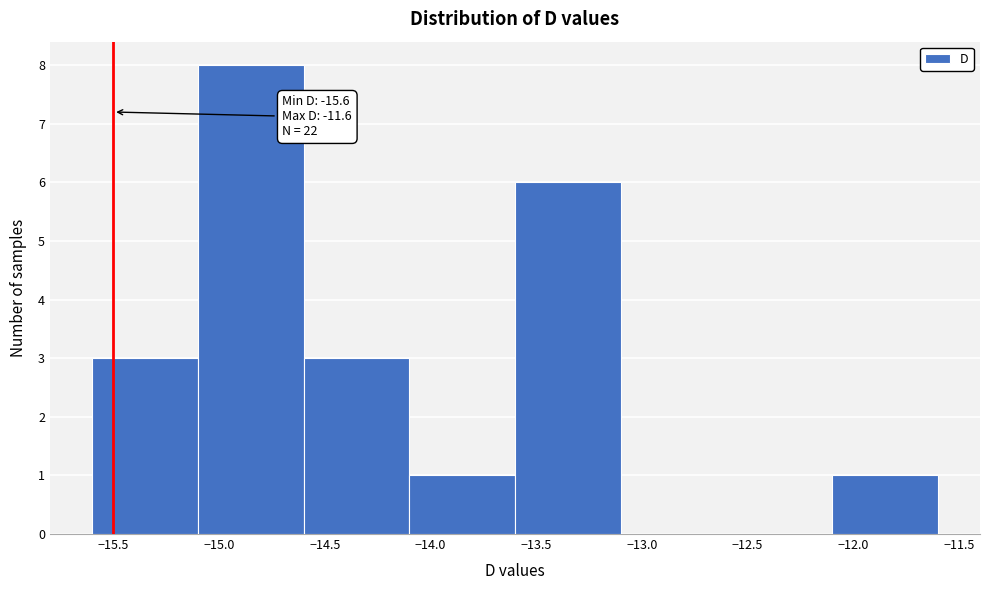

Which range on the x-axis has the tallest bar?

-15.1 to -14.6